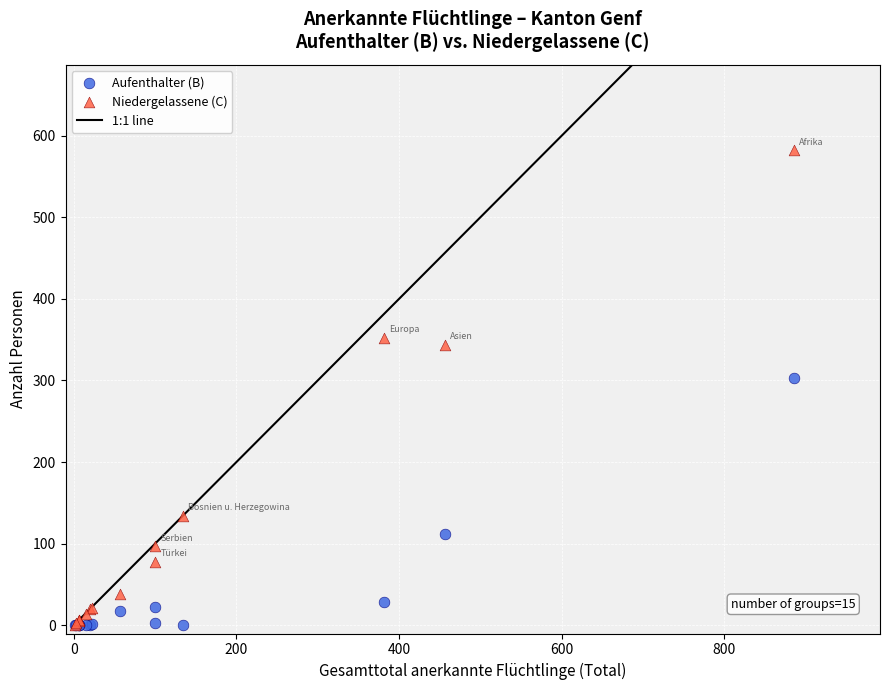

In the Aufenthalter (B) series, what Y value is closest to 151?

112